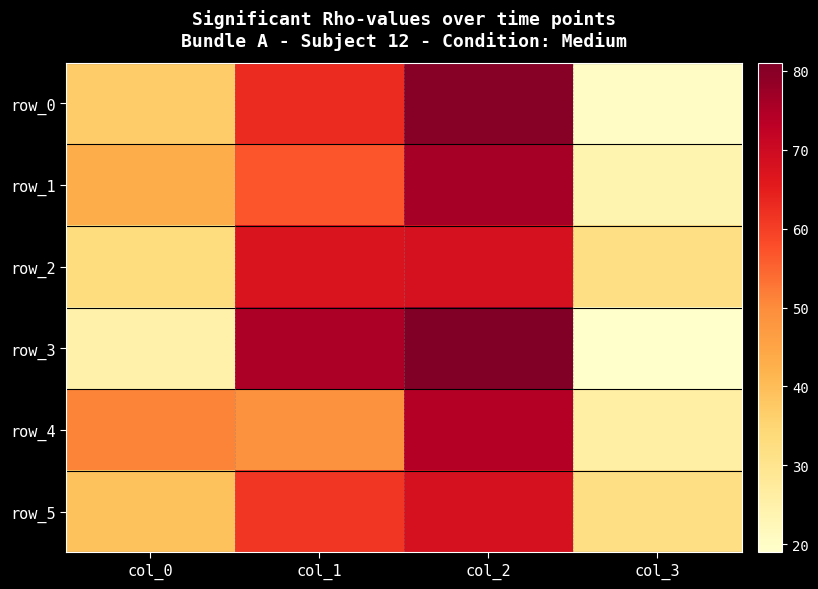

What value does the row_1 series have at col_2?

76